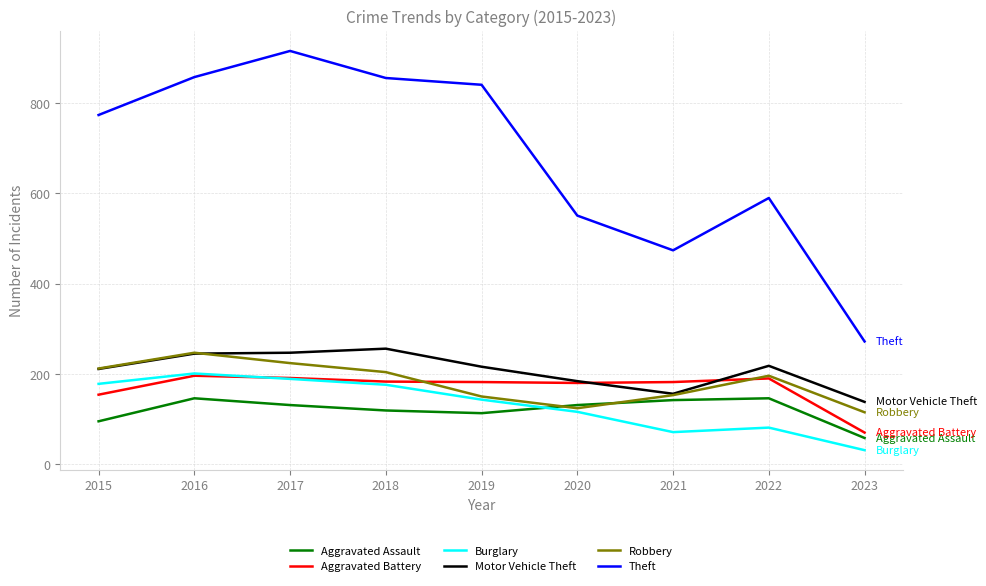

What is the difference between the maximum and second lowest values in the Aggravated Assault series?

51